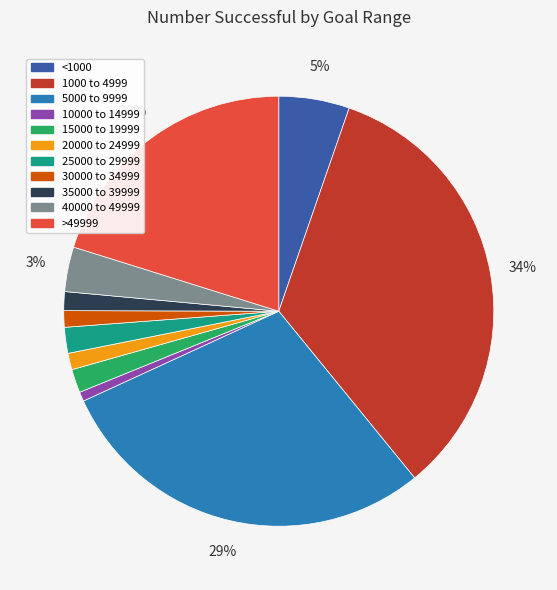

Combined, do >49999 and 40000 to 49999 account for over 50%?

No